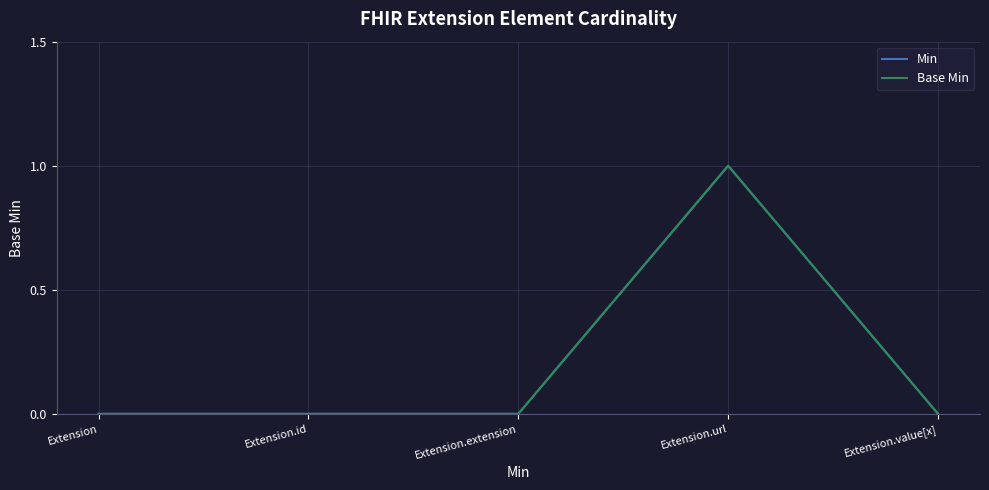

What is the label of the 2nd point from the left?

Extension.id